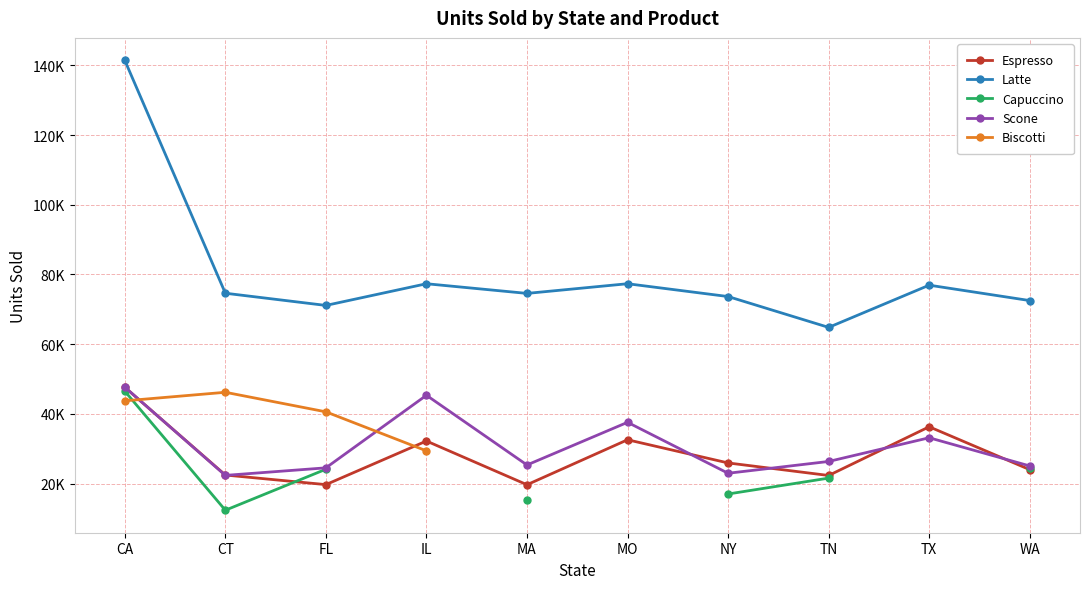

What position from the right is CA?

10